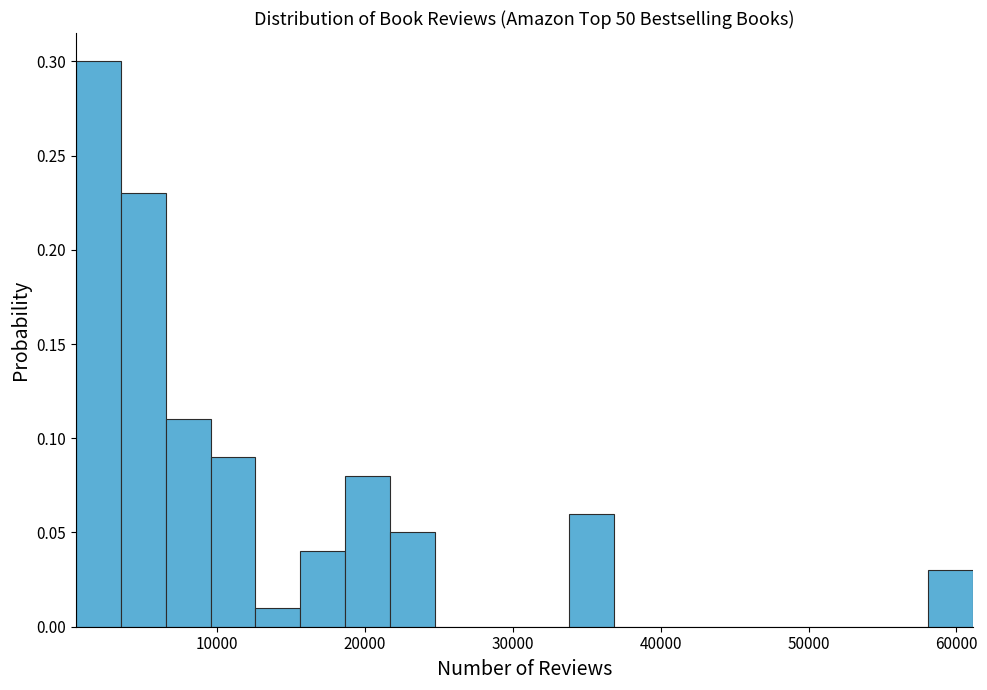

Around what value on the x-axis is the tallest bar? Give the approximate position of its centre, as read against the axis.

2000